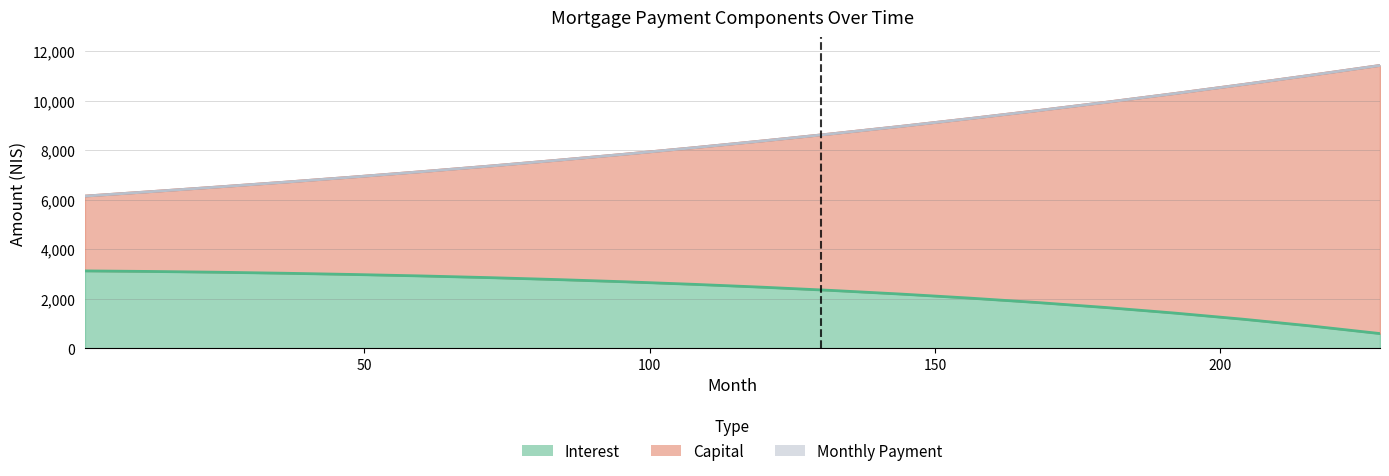

True or false: capital and interest cross at least once.

False